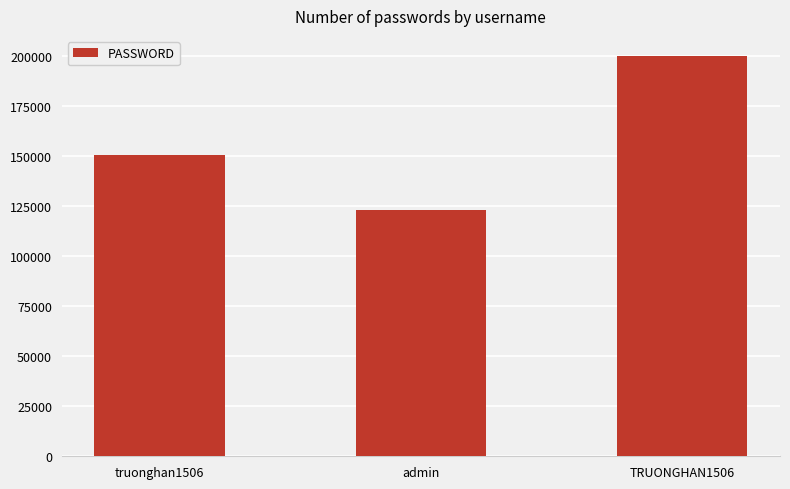

What is the greatest value displayed?

199999